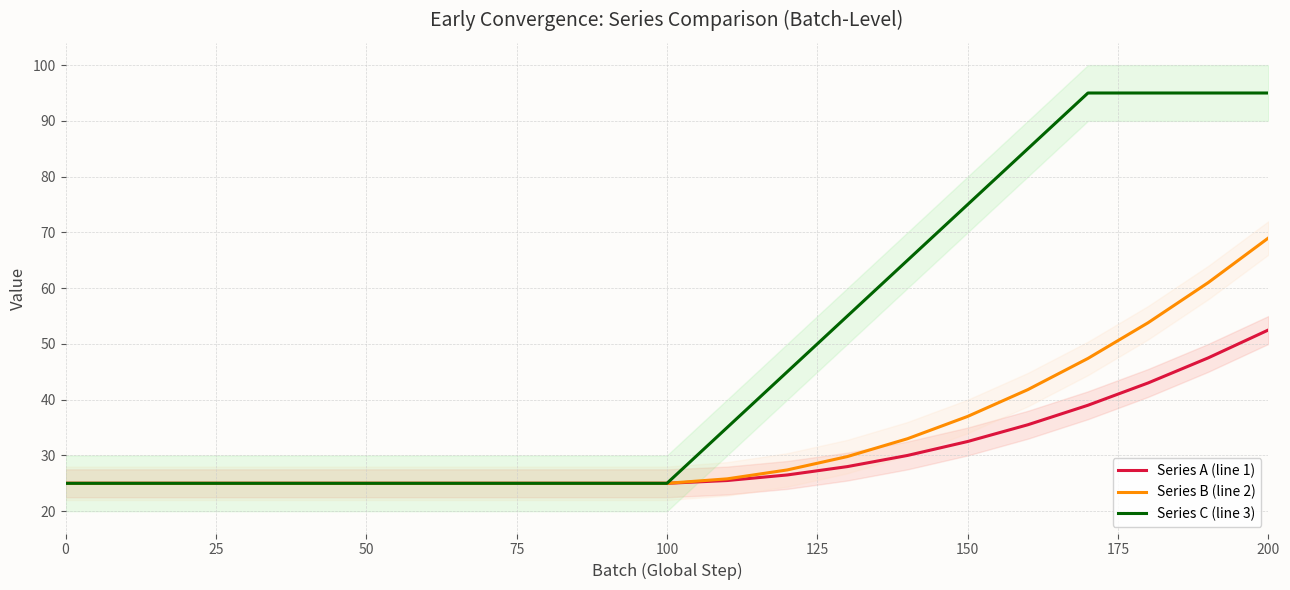

At which label does Series A (line 1) reach its peak?

200